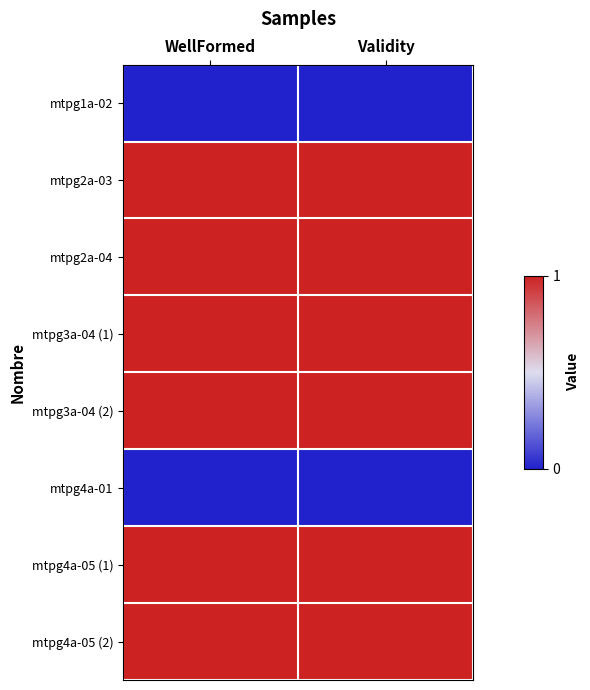

Which series has the widest spread of values?

mtpg1a-02